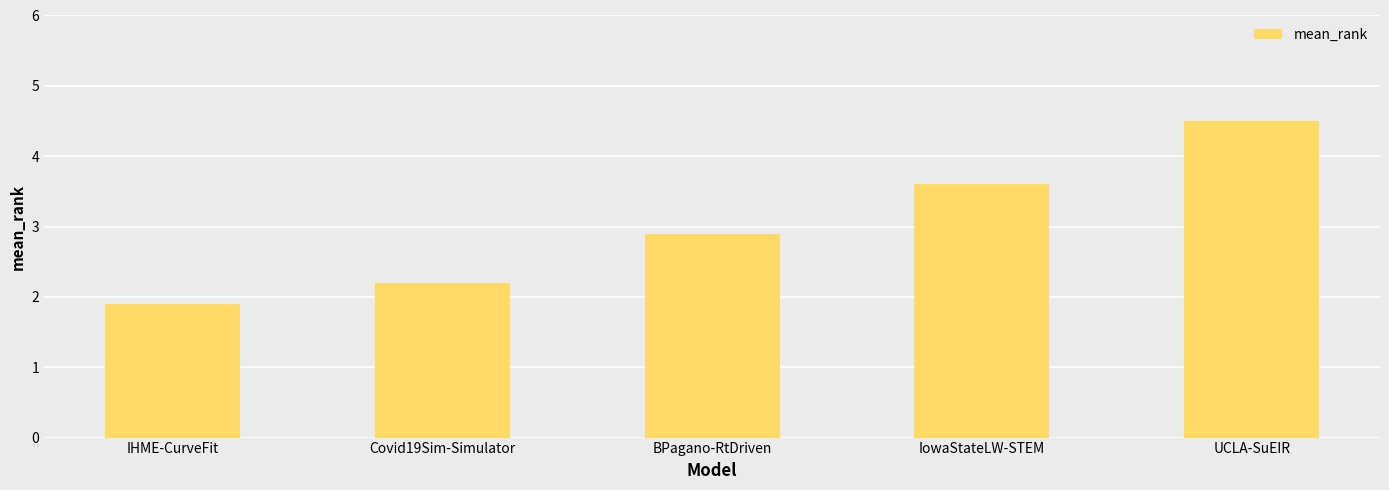

Reading right to left, transcribe all the data shown in this chart.

4.5	3.6	2.9	2.2	1.9